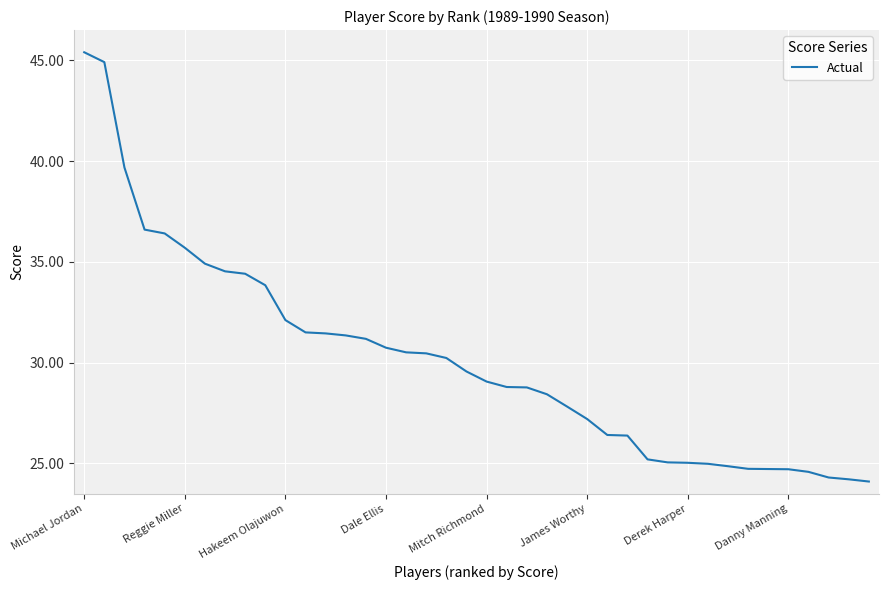

How many lines are shown in the chart?

1